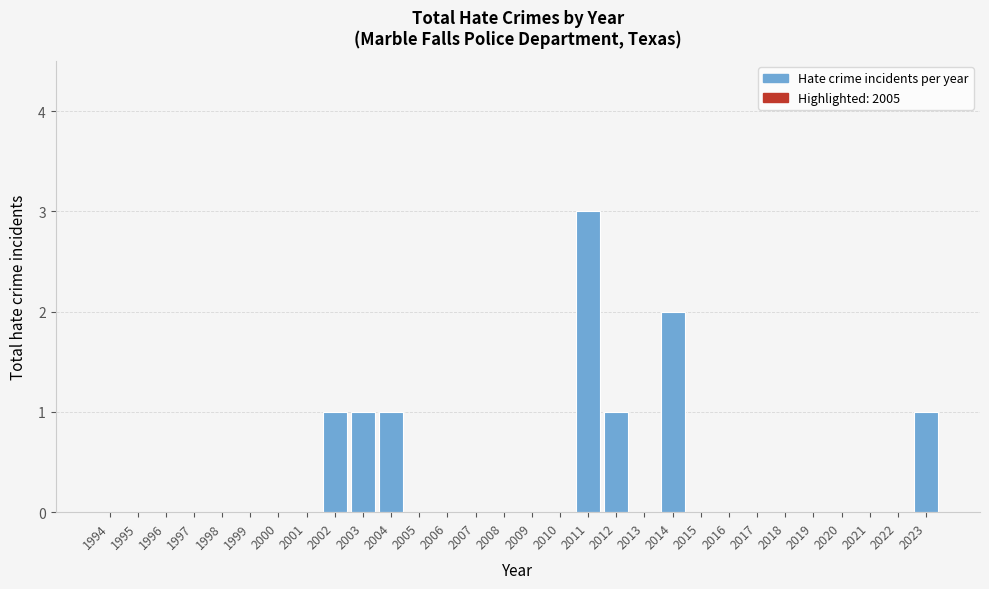

Reading left to right, list all the values displayed in this chart.

1994=0	1995=0	1996=0	1997=0	1998=0	1999=0	2000=0	2001=0	2002=1	2003=1	2004=1	2005=0	2006=0	2007=0	2008=0	2009=0	2010=0	2011=3	2012=1	2013=0	2014=2	2015=0	2016=0	2017=0	2018=0	2019=0	2020=0	2021=0	2022=0	2023=1